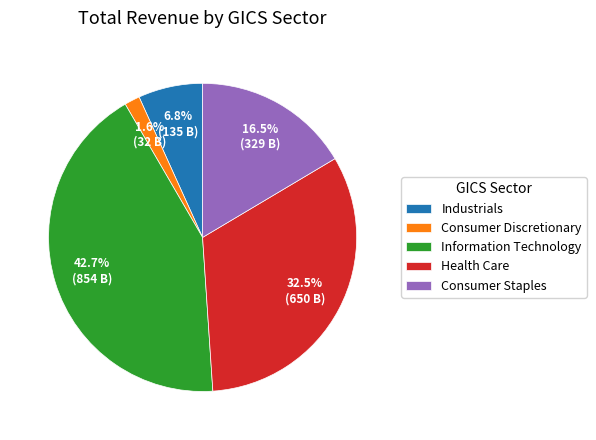

The Consumer Staples slice represents 1% of the pie. True or false?

False